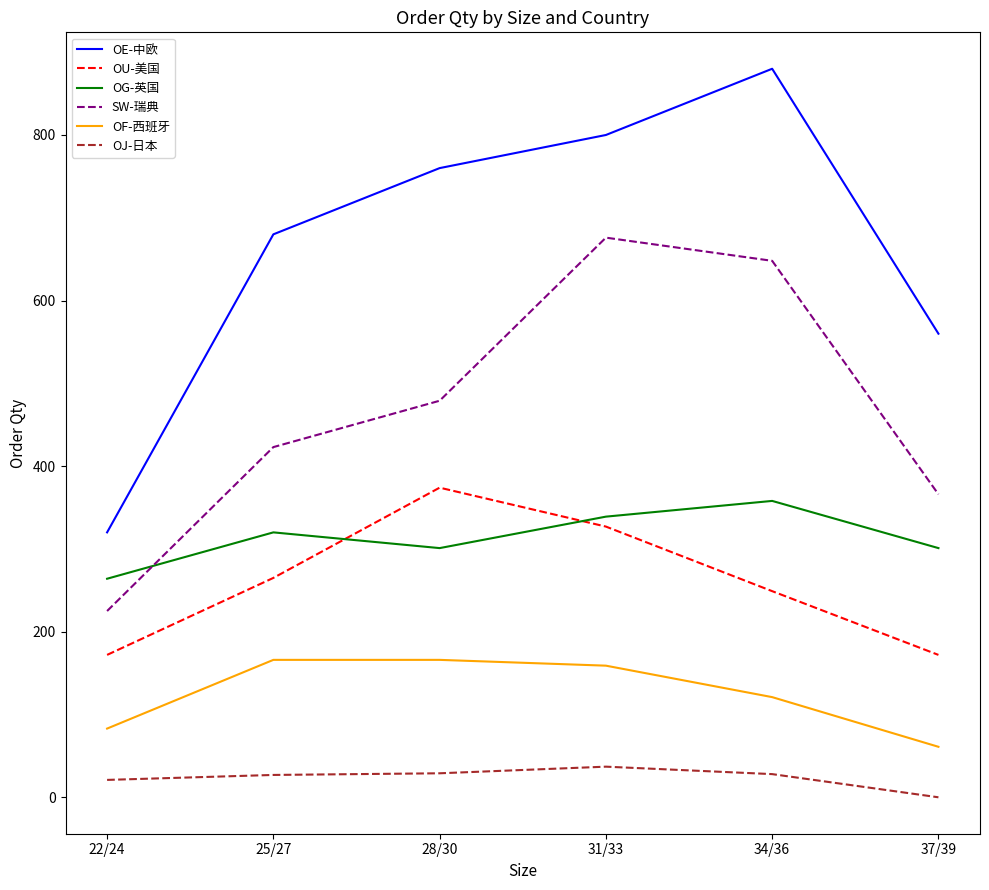

How many intersections are there between OG-英国 and OU-美国?

2